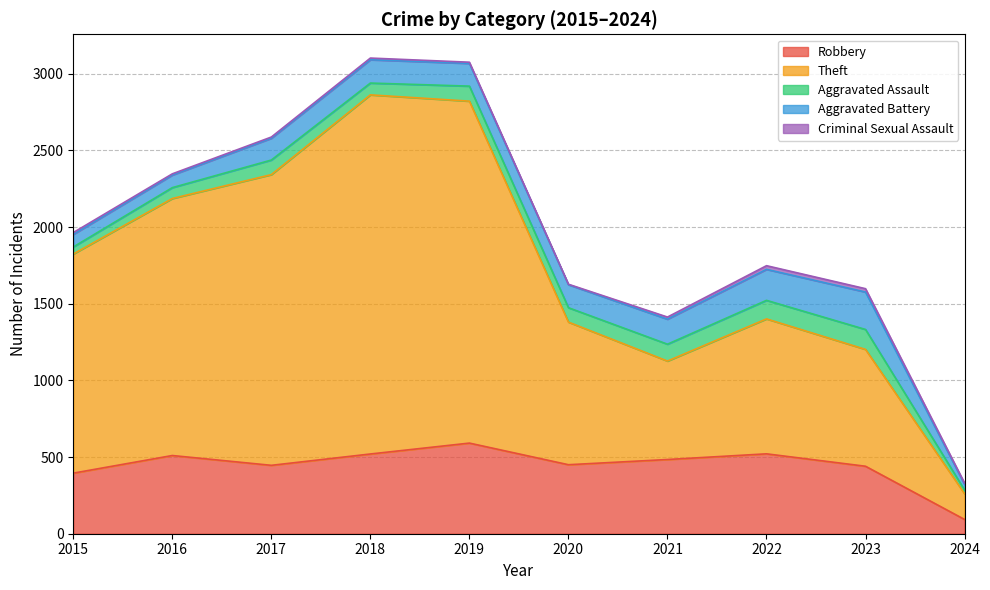

What are all the series names shown in the legend?

Robbery, Theft, Aggravated Assault, Aggravated Battery, Criminal Sexual Assault